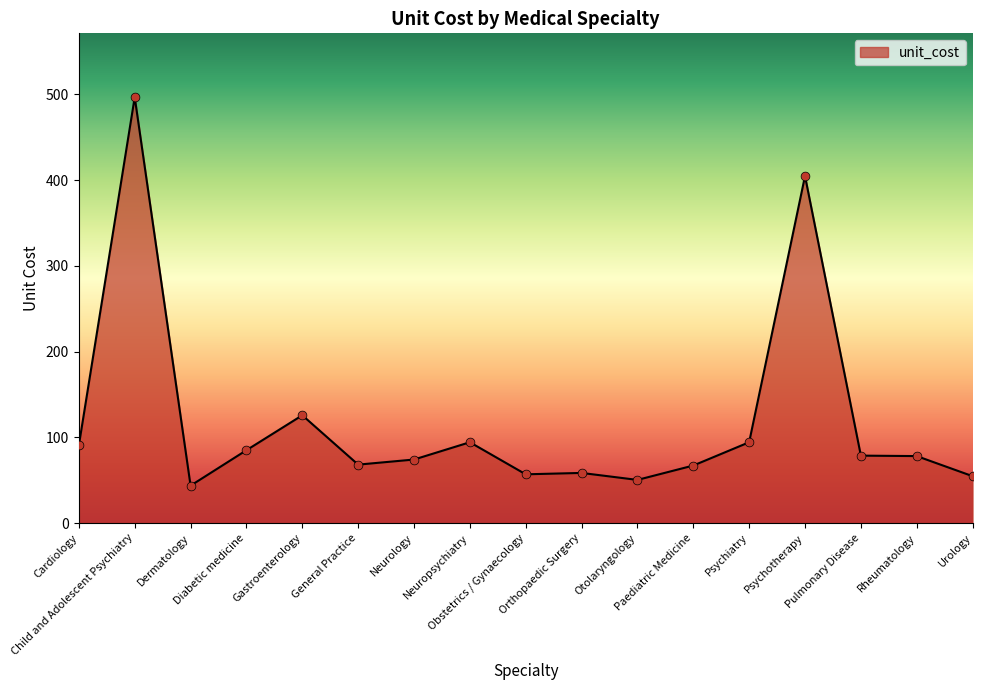

Approximately how many times larger is the value at Orthopaedic Surgery compared to Cardiology?

0.6